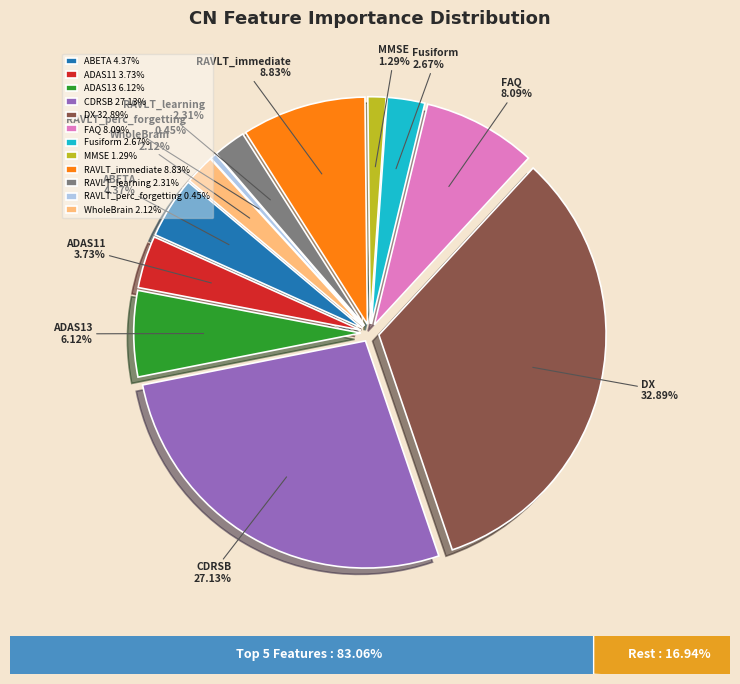

To the nearest percent, what is the difference between the largest and smallest slice percentages?

32%